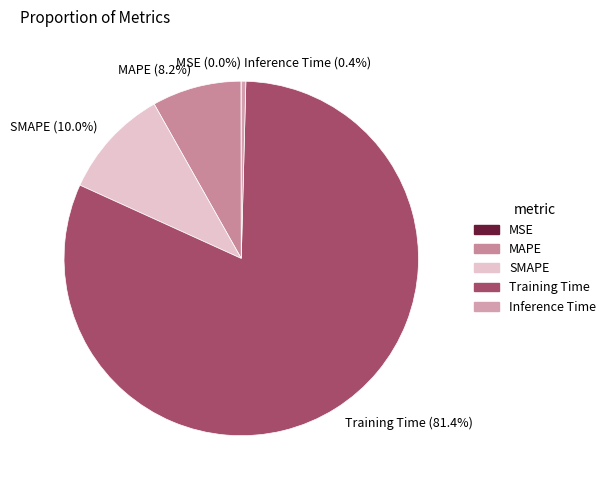

Is there any slice that represents more than half of the pie?

Yes